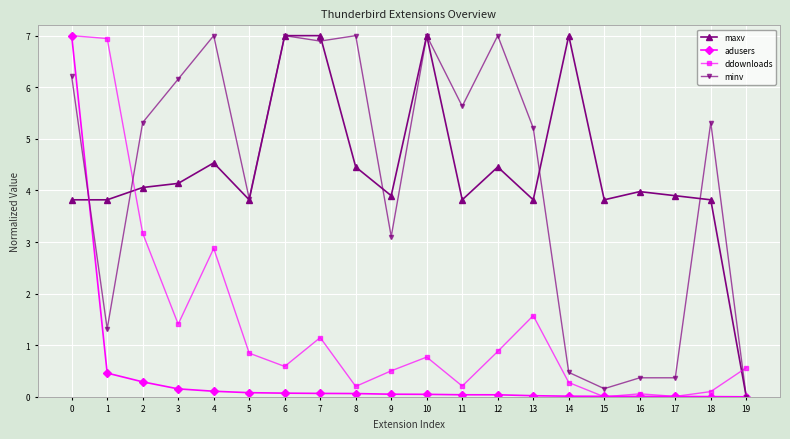

What value does the minv series have at 2?

5.3